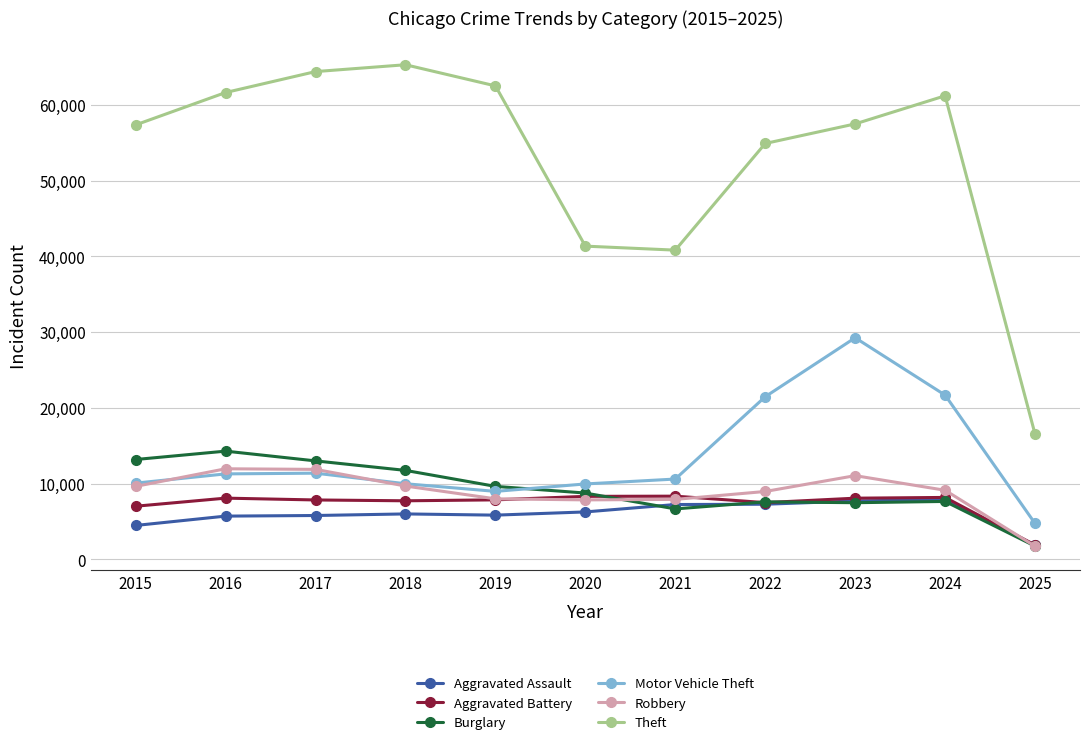

True or false: Robbery has more than 0 points higher than both neighbors.

True